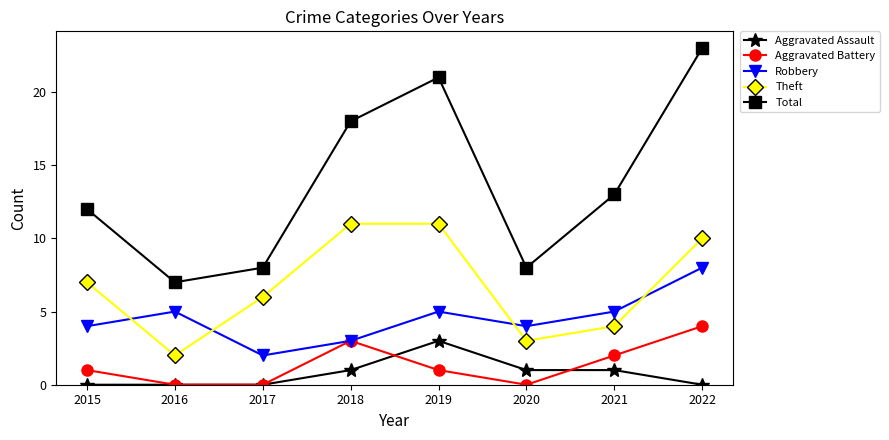

At which category does Robbery reach its first local peak?

2016